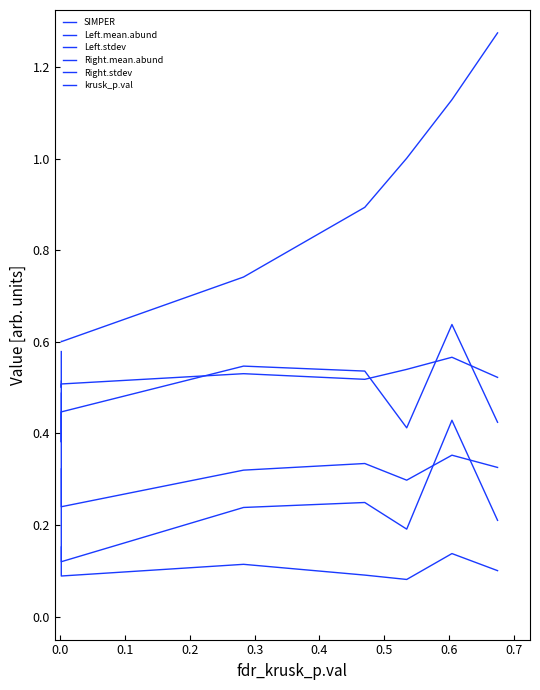

What is the lowest value of the Left.mean.abund series?

0.1